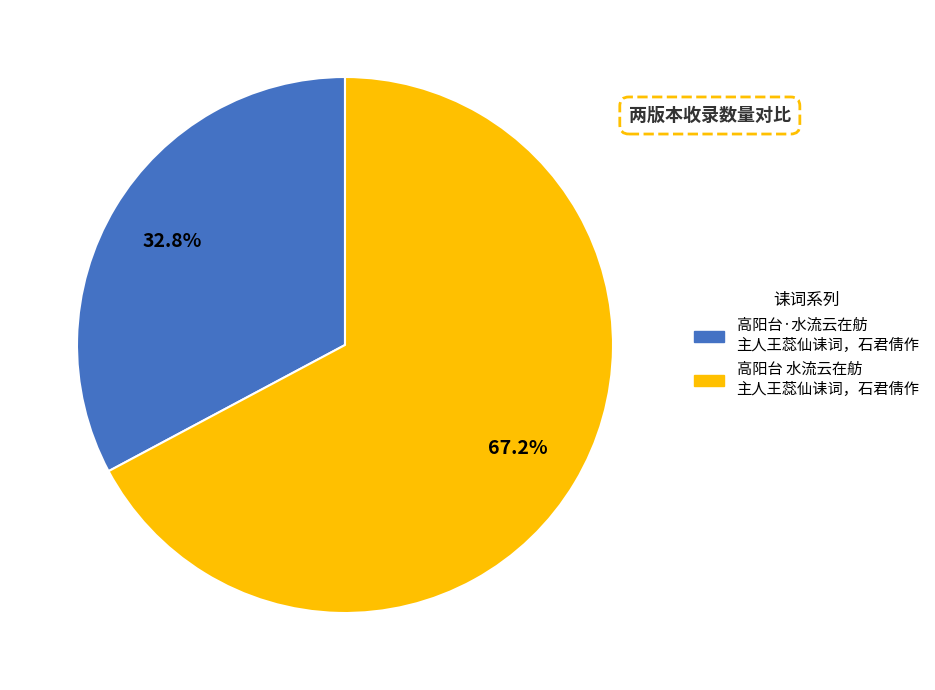

How many segments does this pie chart have?

2